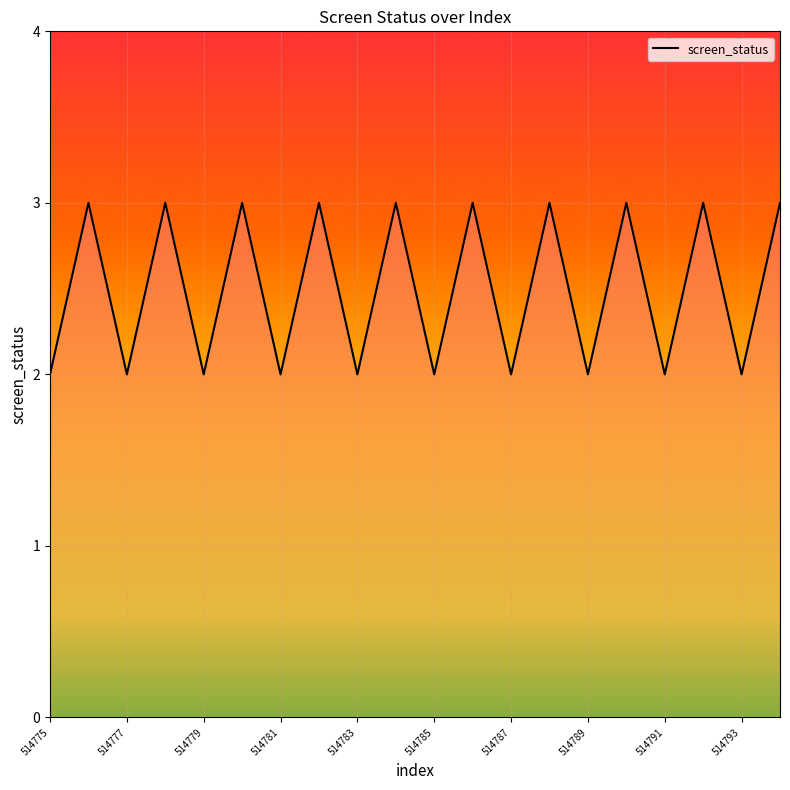

What is the maximum value shown in the chart?

3